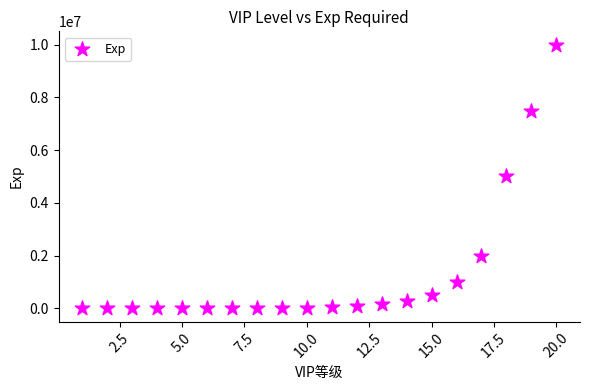

What is the range of X values (max minus min)?

19